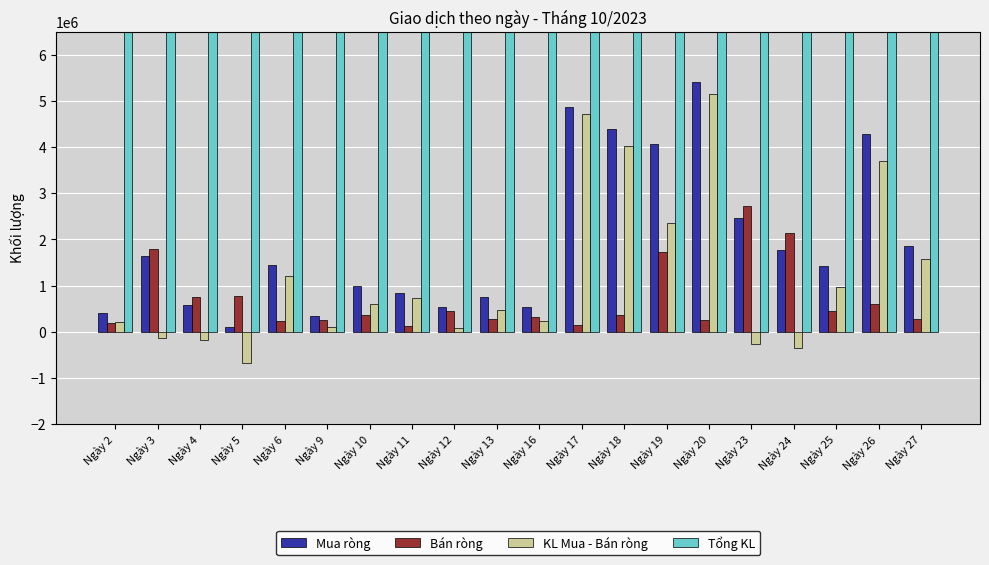

The value of Mua ròng at Ngày 13 is 170005. True or false?

False